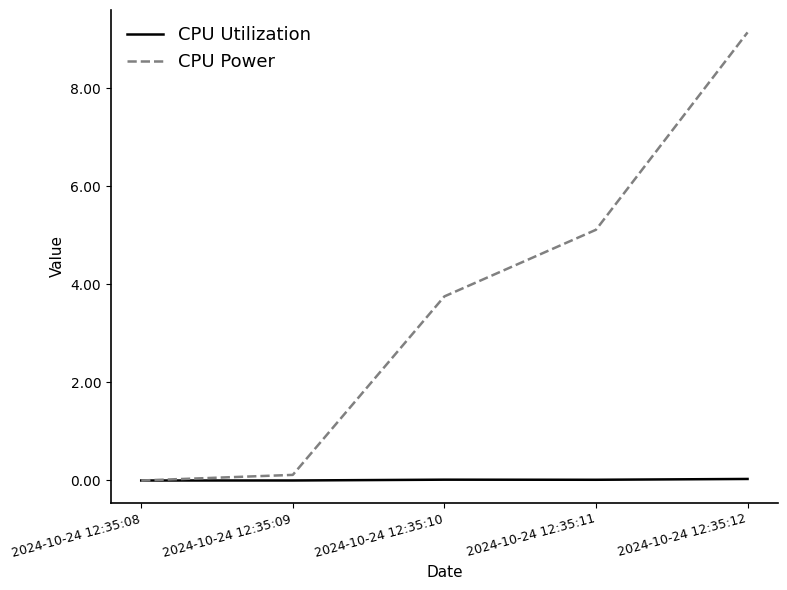

The value of CPU Power at 2024-10-24 12:35:08 is 6.2. True or false?

False